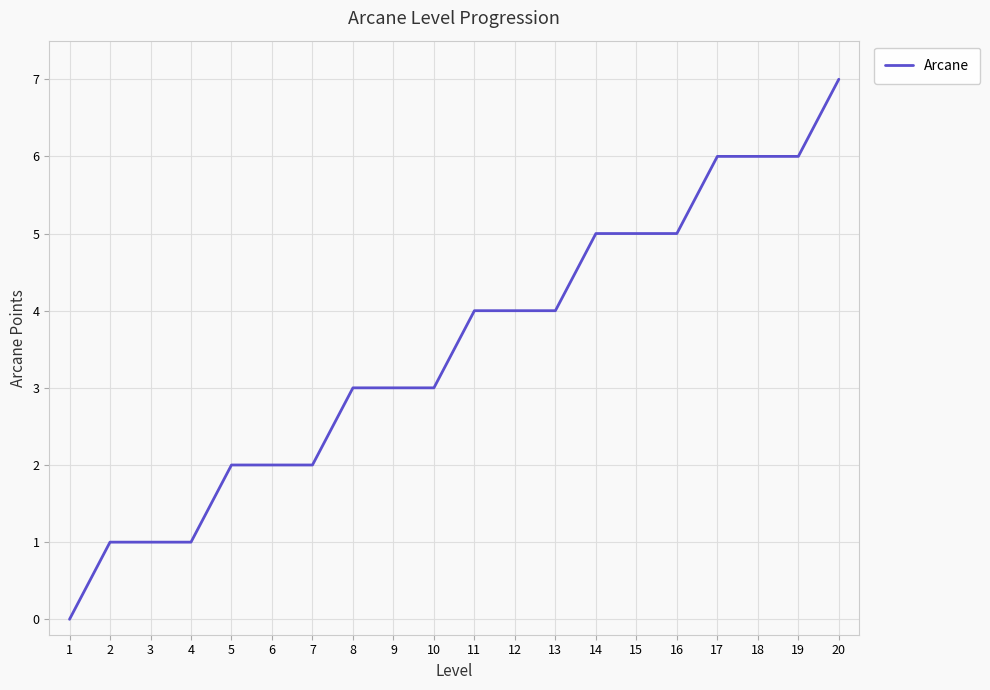

What value does the data have at 19?

6